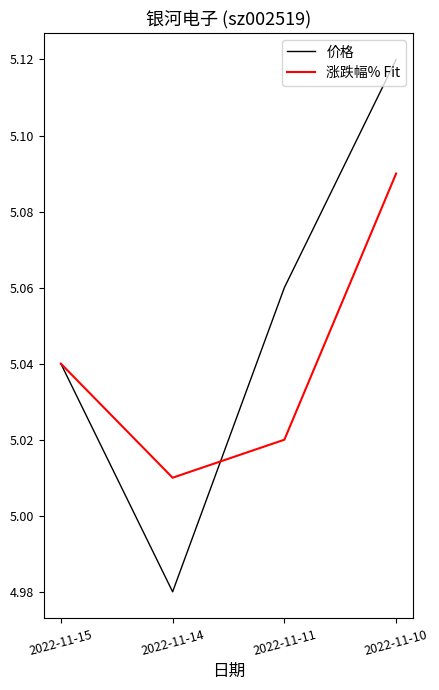

Count the number of categories in the chart.

4